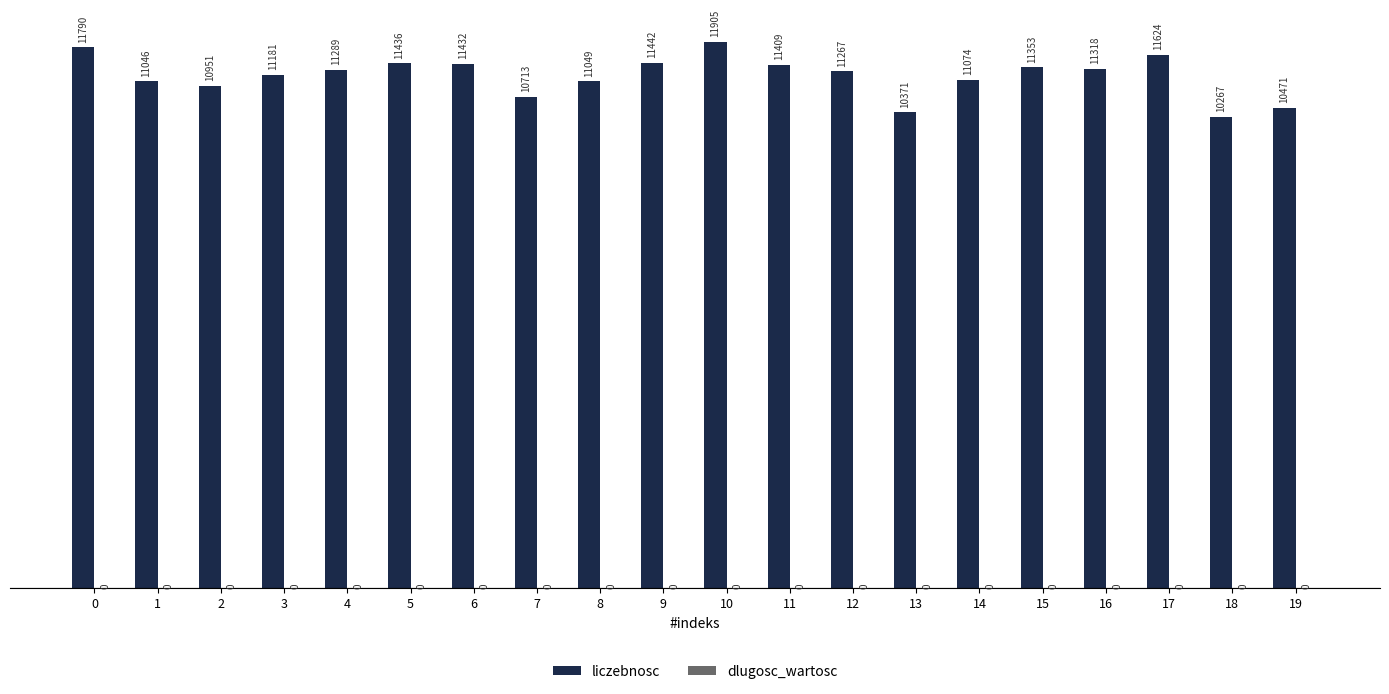

Which category has the highest value in the liczebnosc series?

10